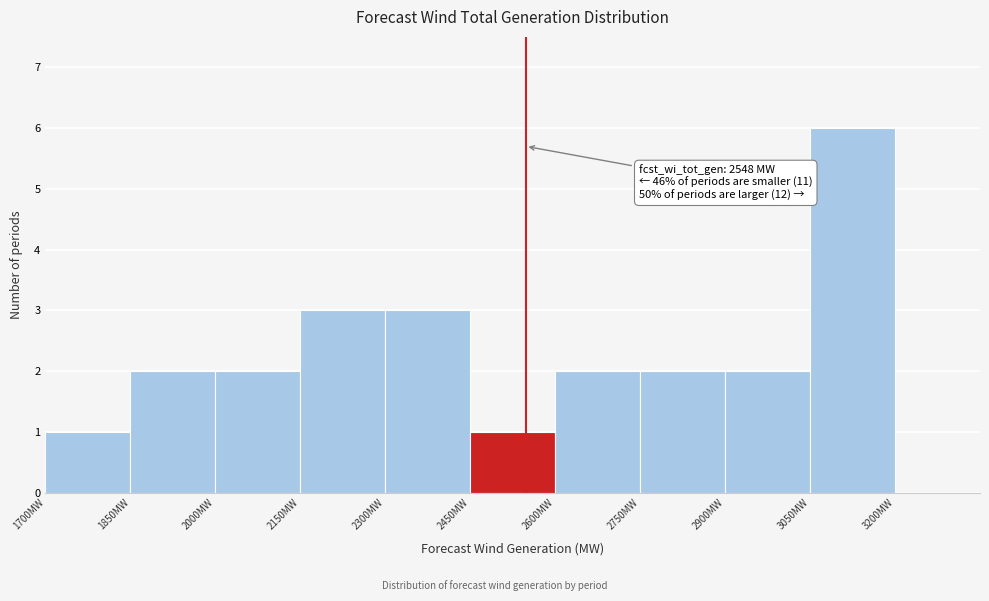

Over which range of the x-axis is the bar tallest?

3050 to 3200